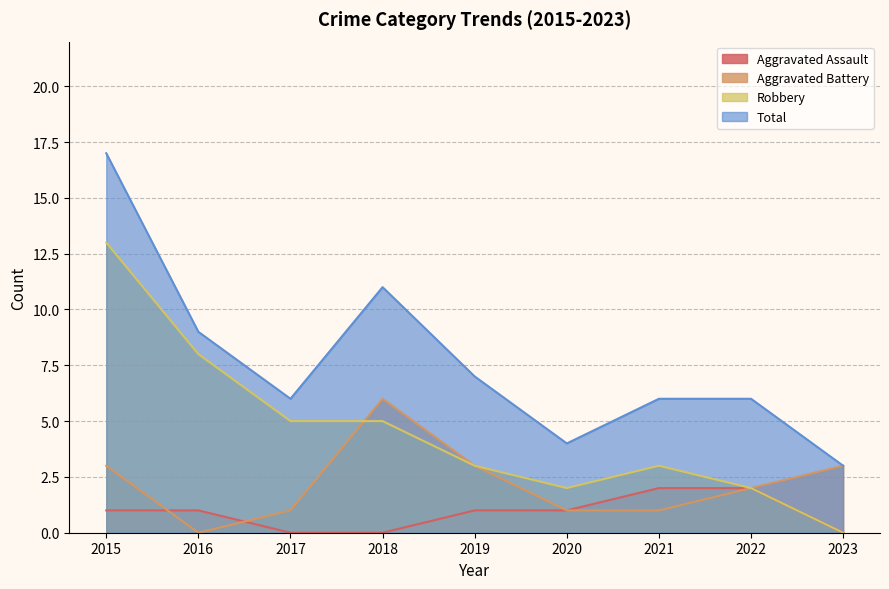

What is the total value across all series at 2016?

18